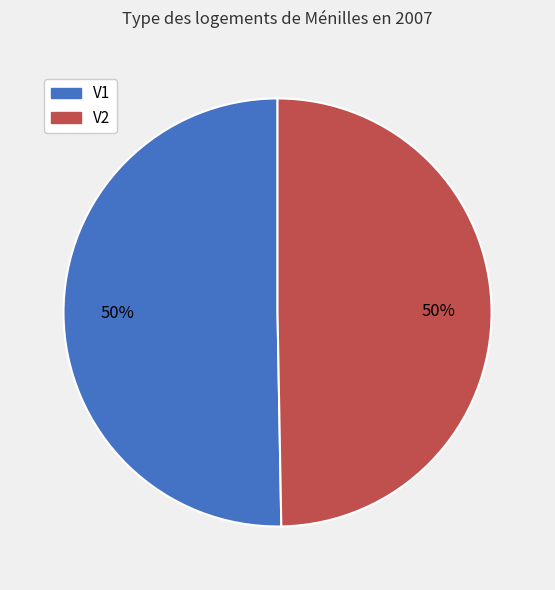

How many slices are in this pie chart?

2